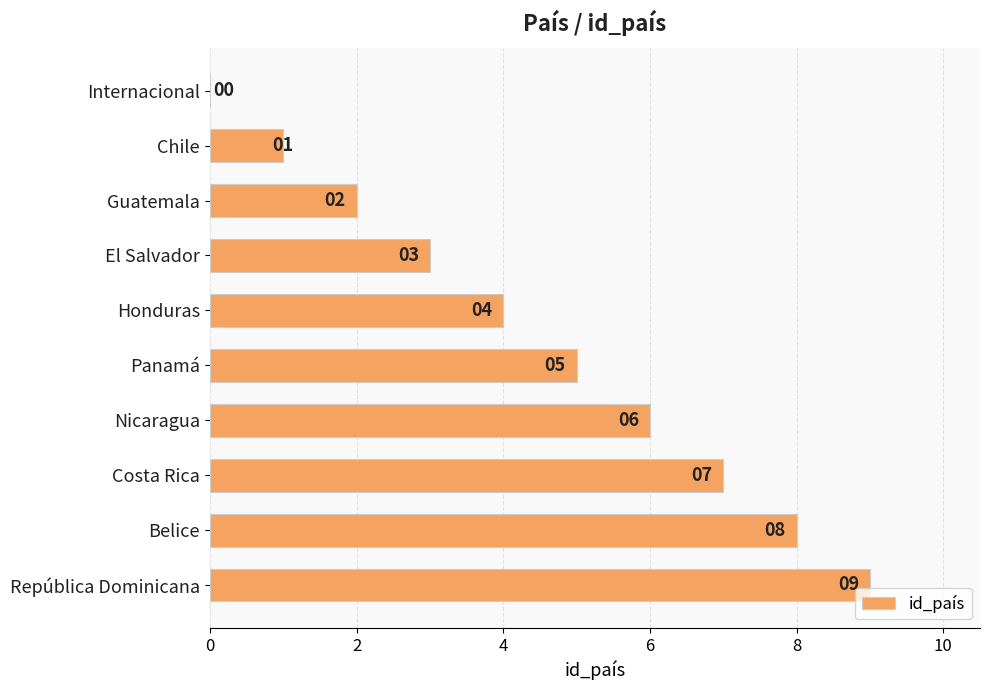

Is it true that the value at Costa Rica is 5?

False